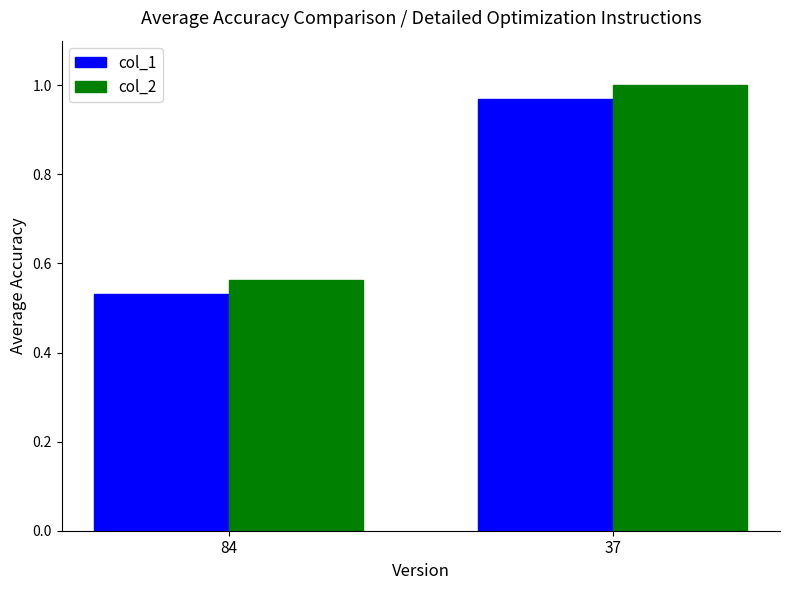

True or false: col_1 has a value of 1.0 at 37.

True